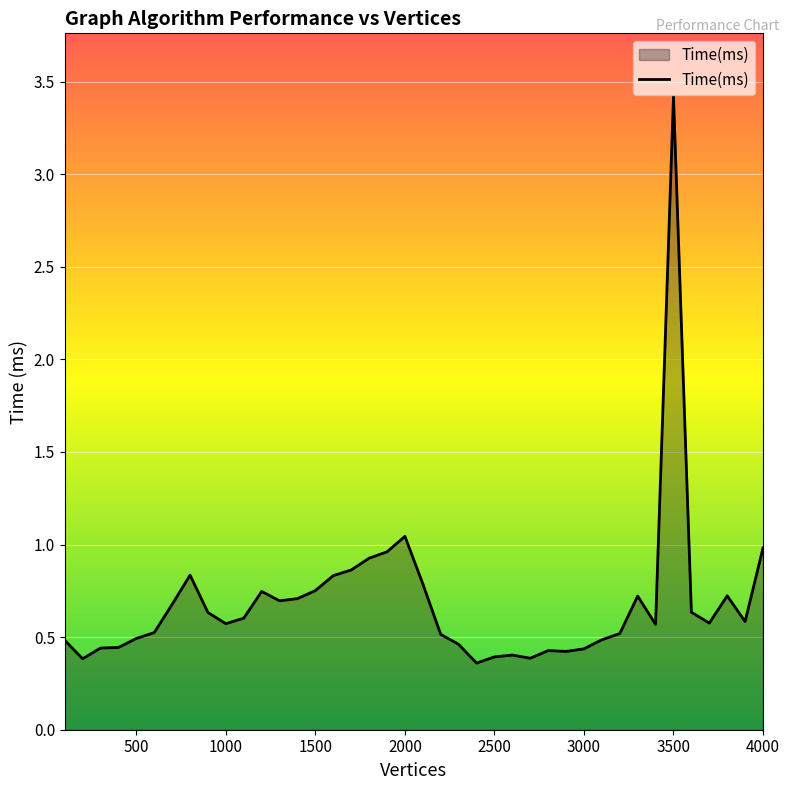

What is the greatest value displayed?

3.4